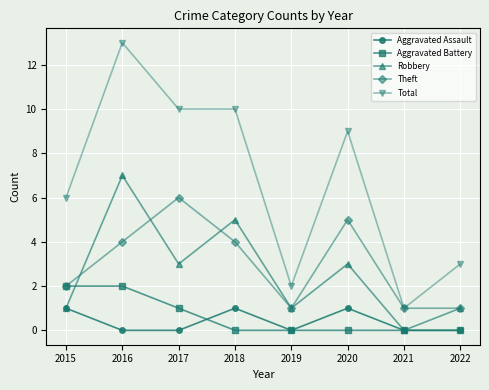

Between 2016 and 2021, which series saw the biggest shift?

Total